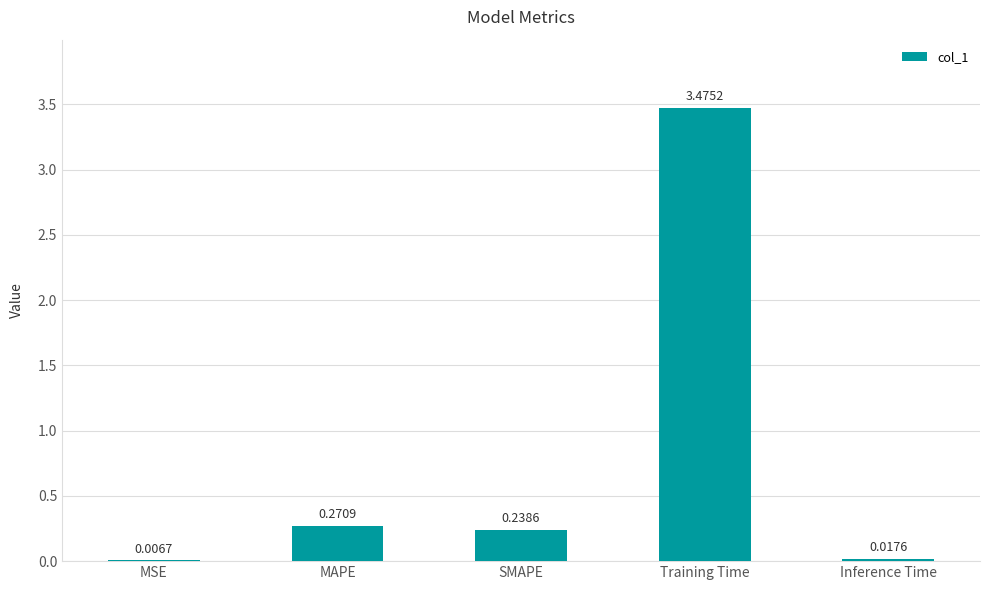

Are the bars horizontal?

No